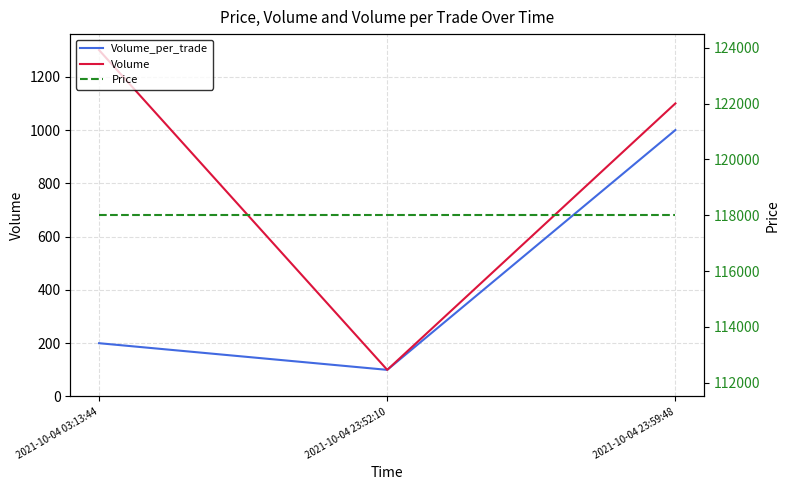

Count the number of data series in this chart.

3